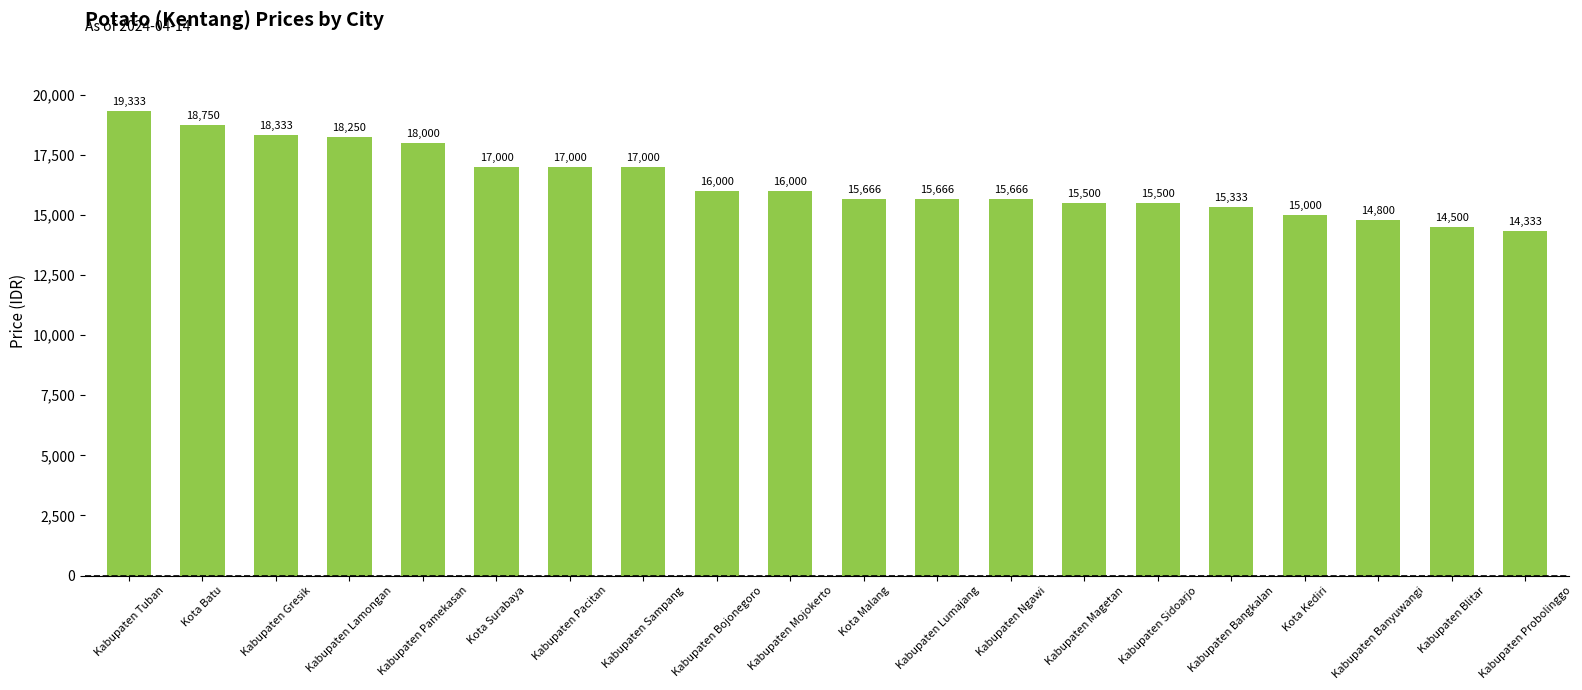

What is the value of the 1st bar from the left?

19333